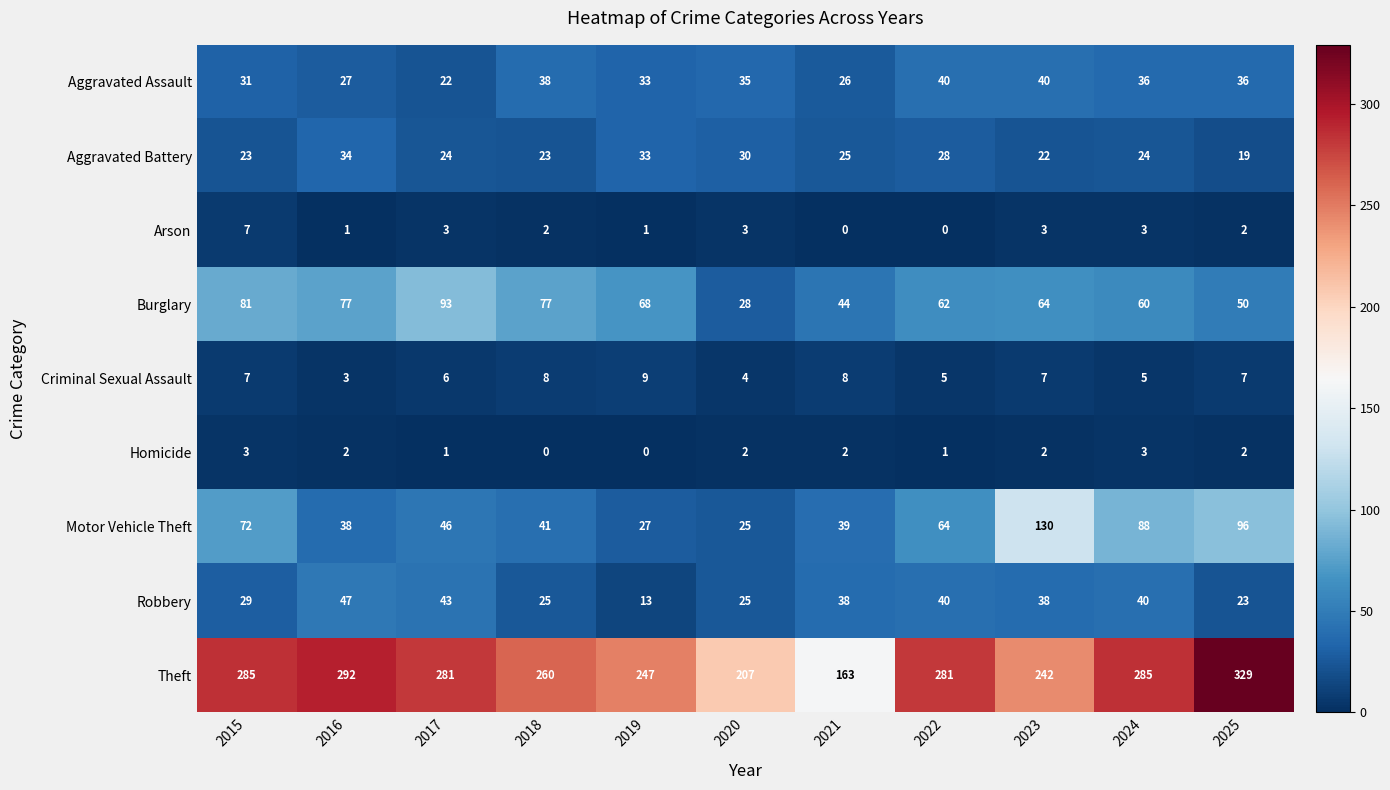

At which category is the sum across all series the highest?

2025